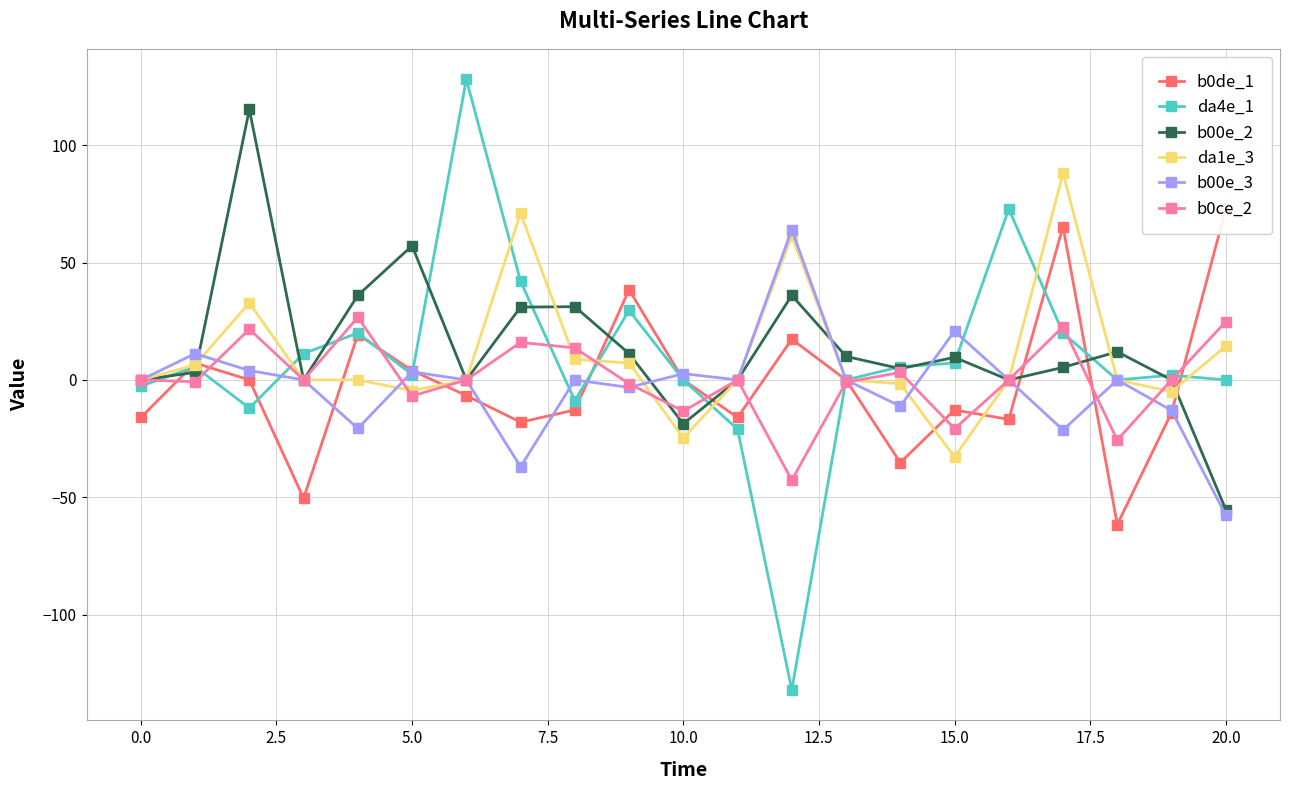

How many lines are shown in the chart?

6